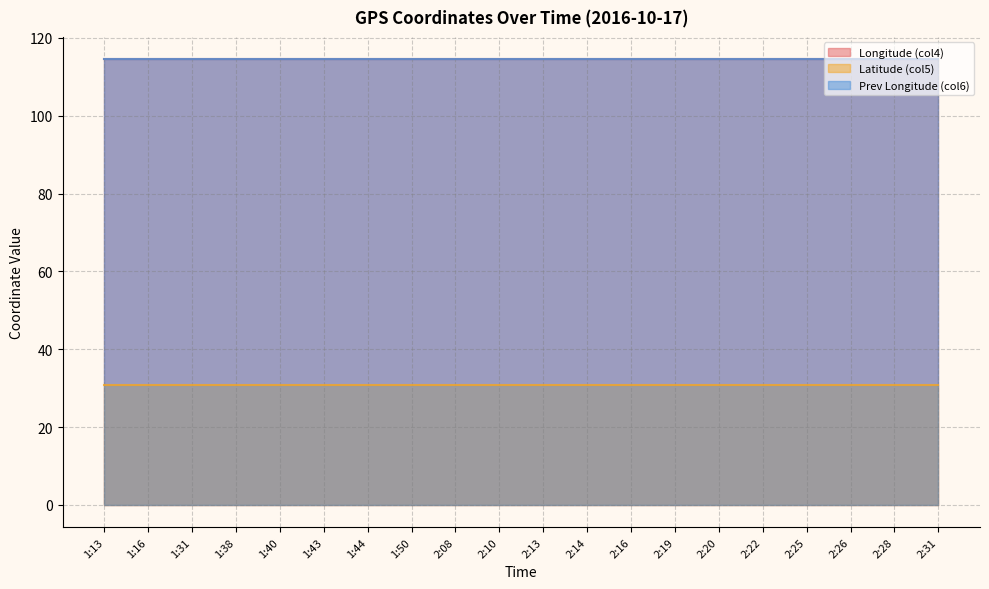

What is the minimum value for Prev Longitude (col6)?

114.5